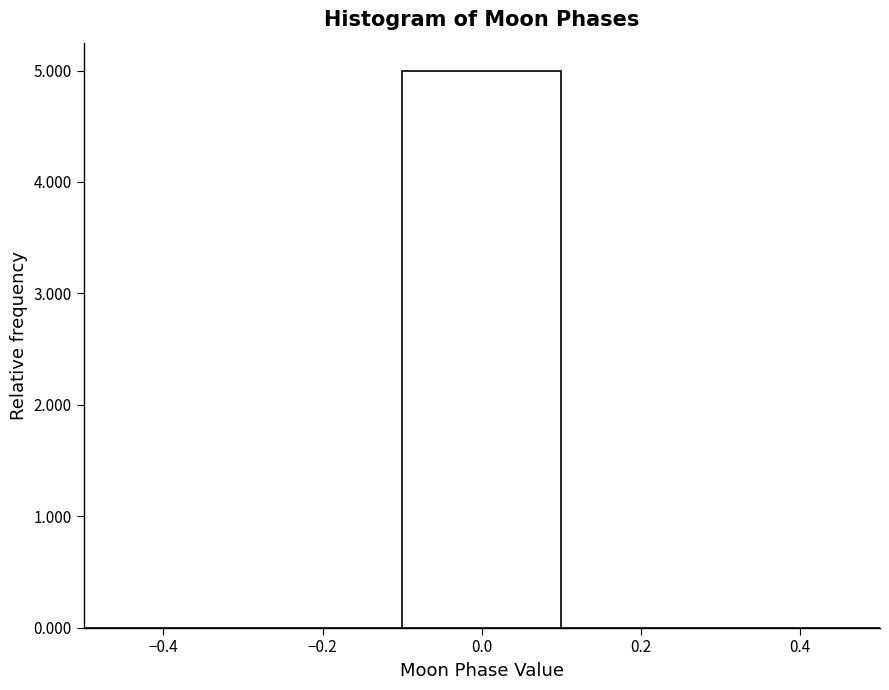

Reading left to right, transcribe this chart: for each bar, give the range it covers on the x-axis and its height. The values are not printed on the chart, so give them approximately, as read against the axis.

-0.5 to -0.3: 0
-0.3 to -0.1: 0
-0.1 to 0.1: 5
0.1 to 0.3: 0
0.3 to 0.5: 0